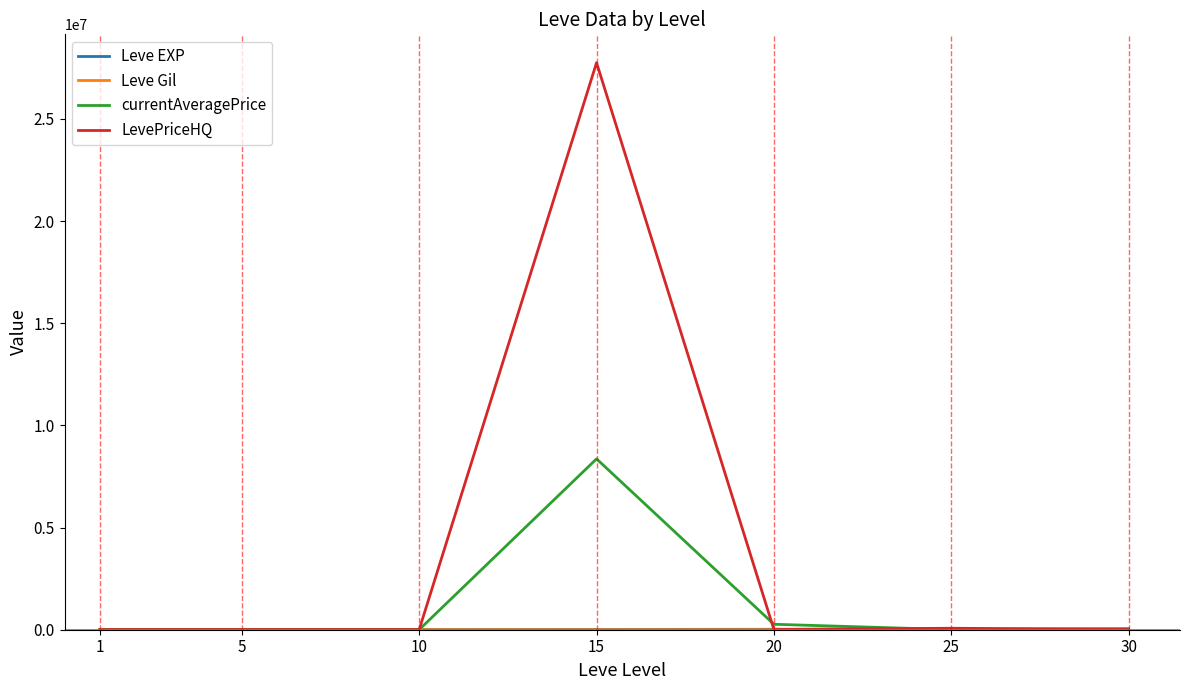

Which series has the largest total across all categories?

LevePriceHQ